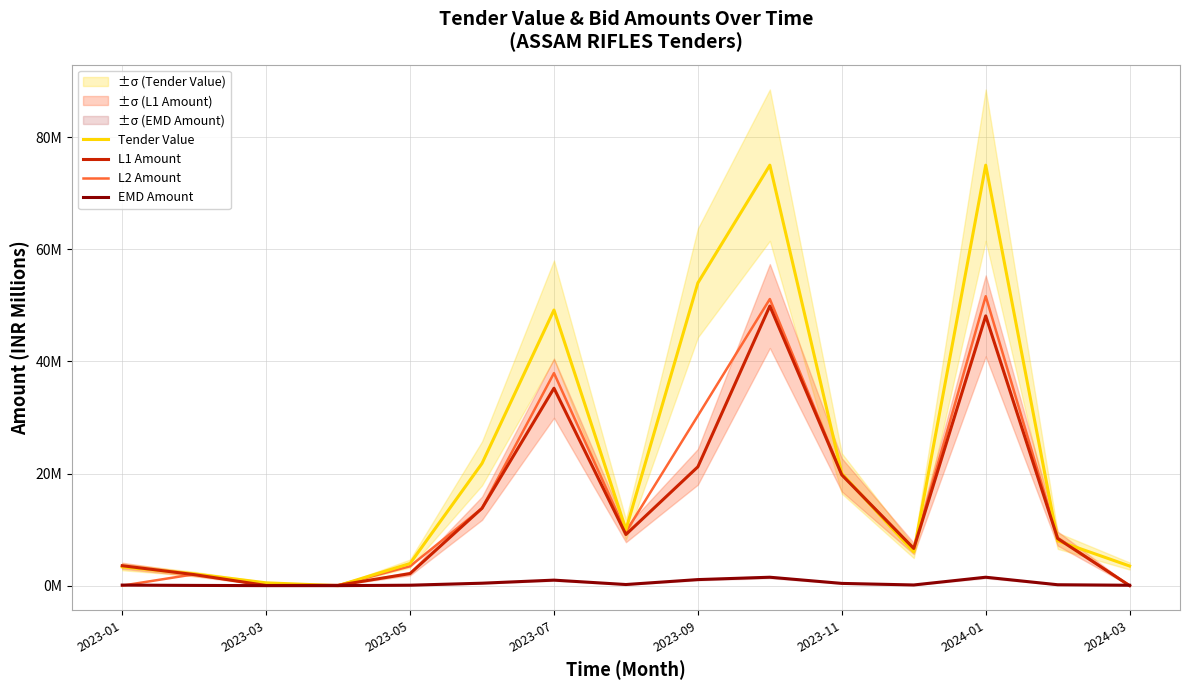

What is the sum of the EMD Amount values at 2023-11 and 2023-01?

0.5